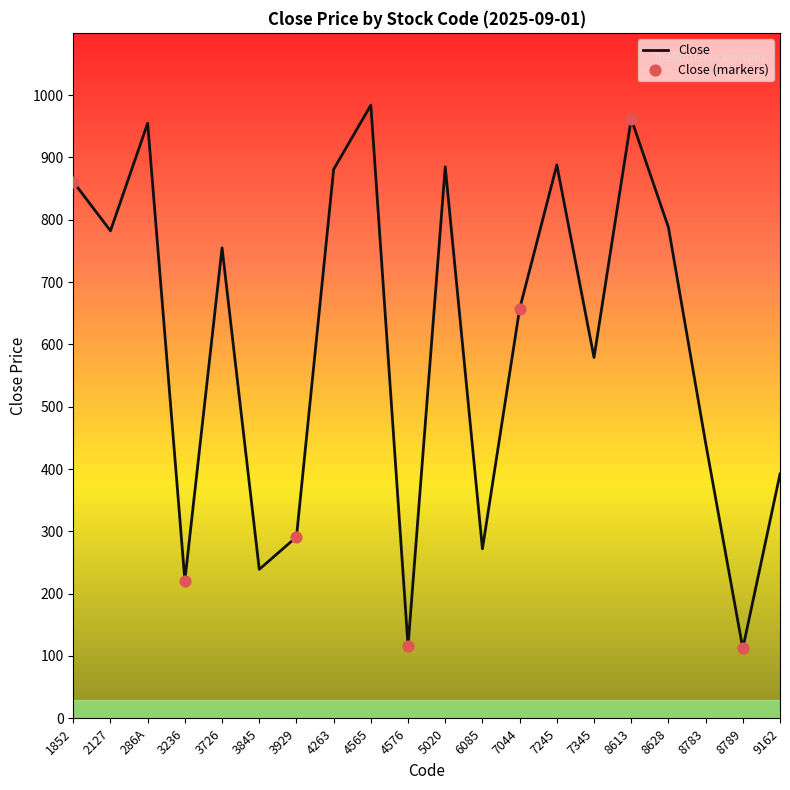

What is the ratio of the value at 4576 to the value at 8628?

0.1